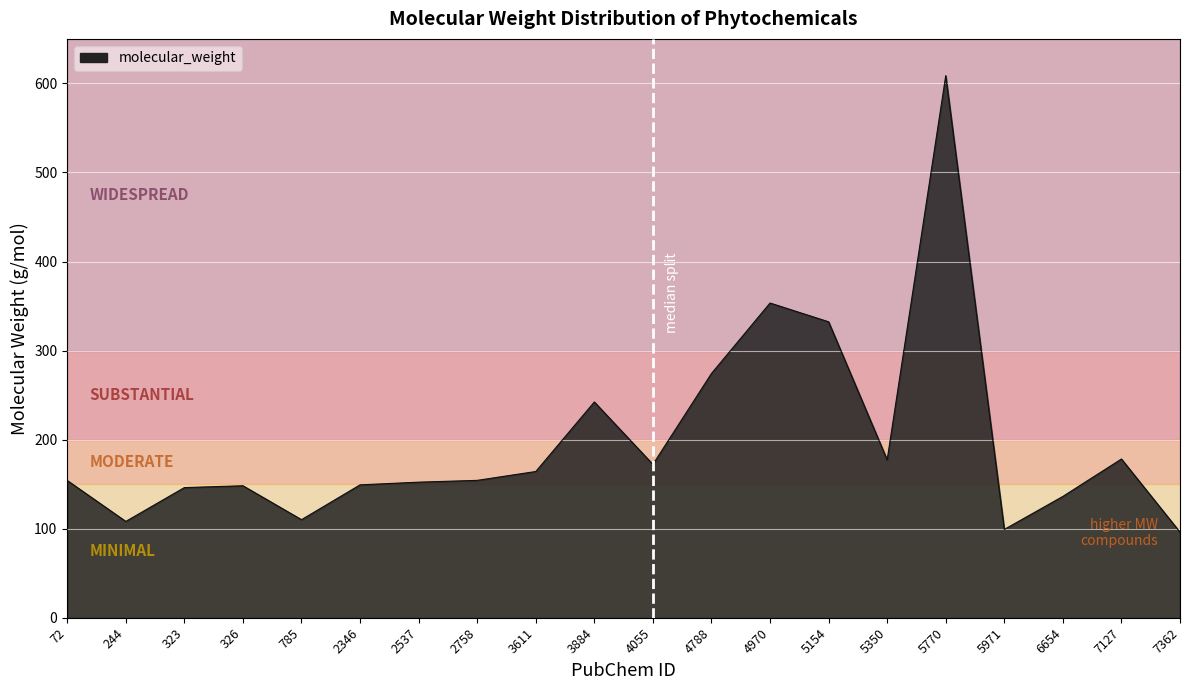

What is the change in value from 3611 to 3884?

+78.1